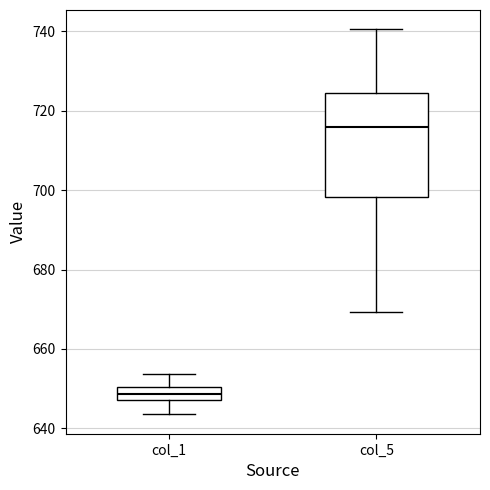

Where does the upper whisker of the box for col_1 end on the y-axis? The values are not printed on the chart, so give them approximately, as read against the axis.

654